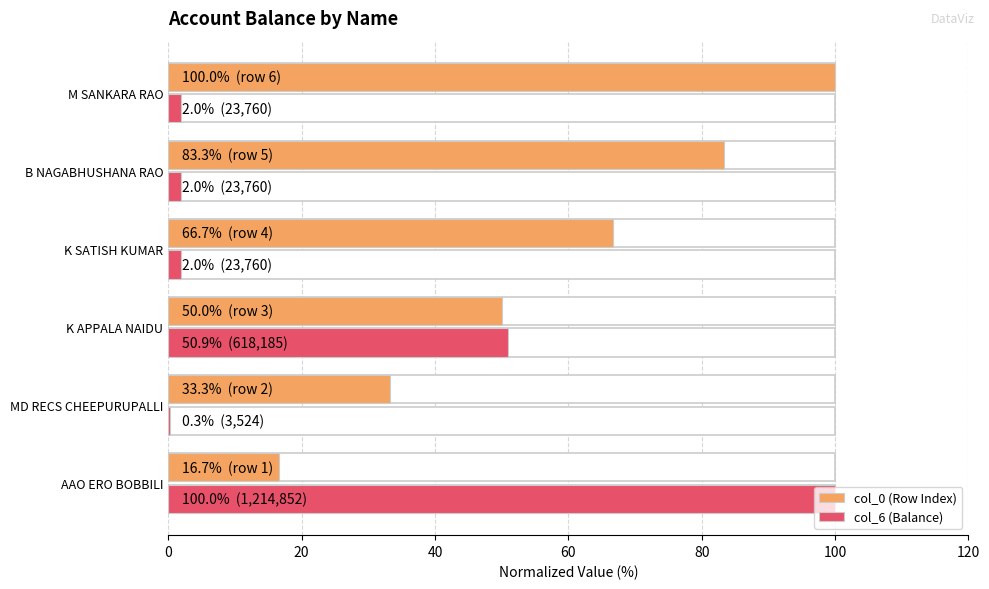

The col_6 (Balance) series shows 100.0 at 0. True or false?

True